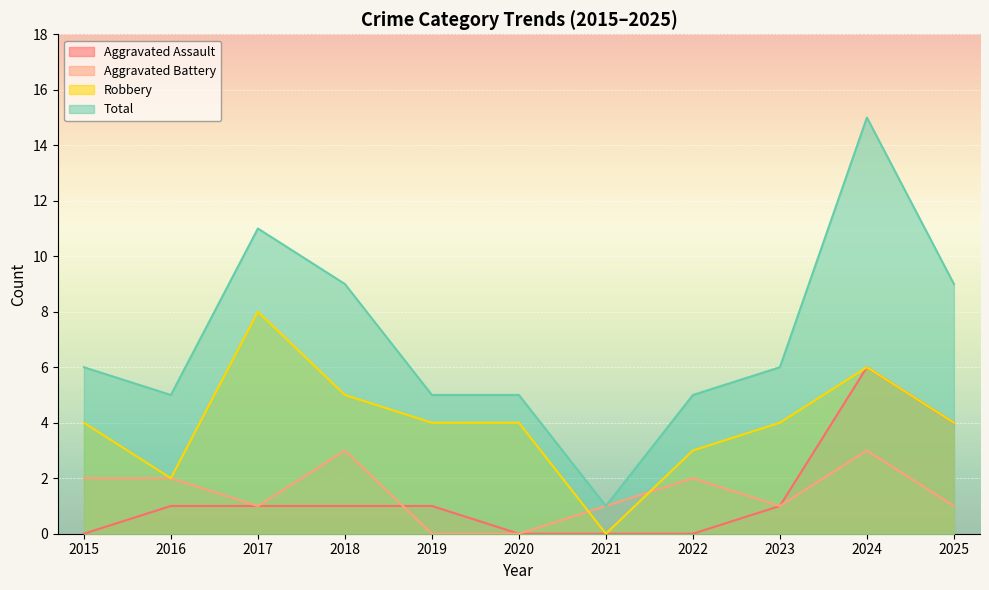

How many interior local valleys does the Aggravated Battery series have?

2